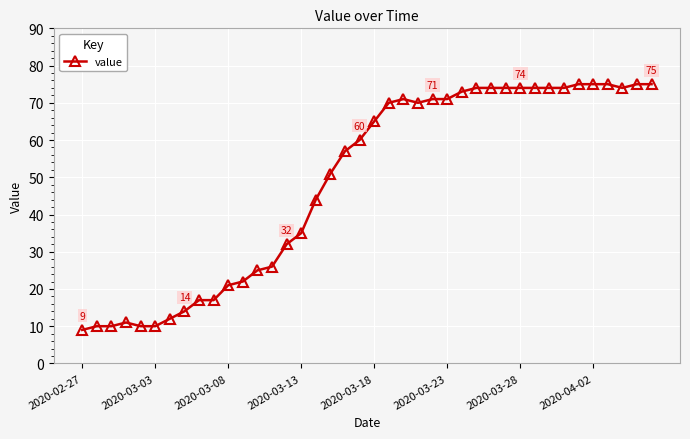

What is the difference between the maximum and minimum values?

66